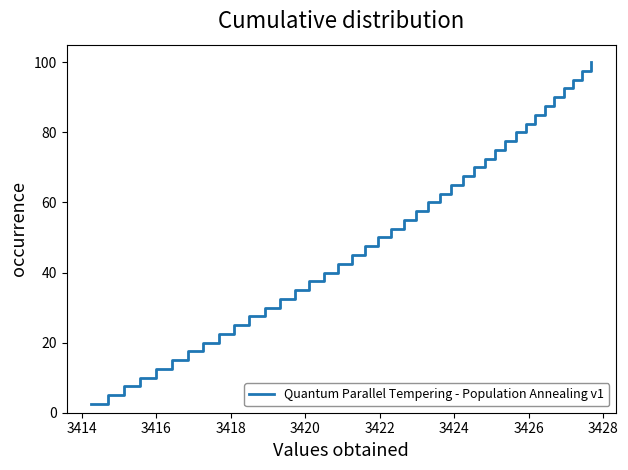

What is the difference between the maximum and minimum values?

97.5